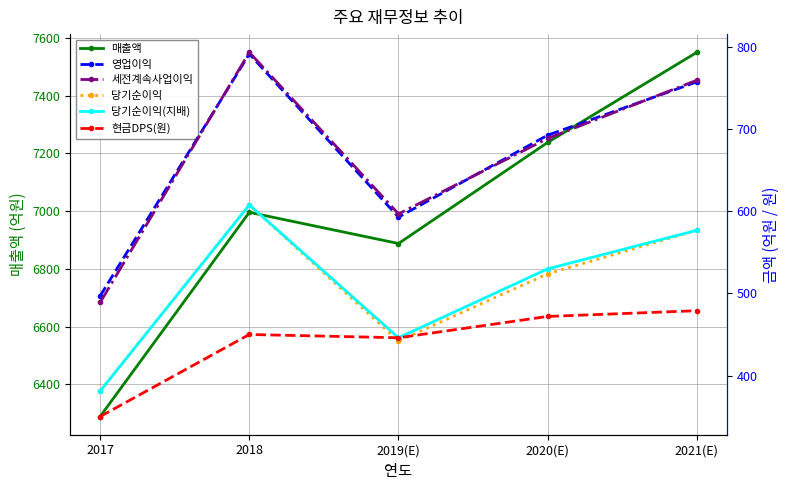

What is the value of the 세전계속사업이익 point at the 1st from the left?

489